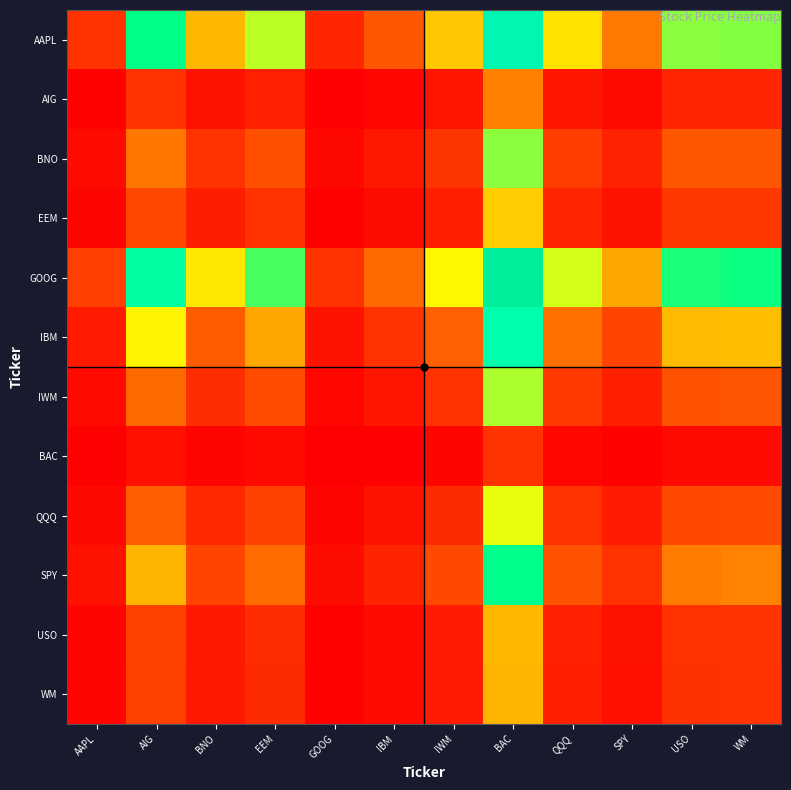

How many series are shown in this chart?

12